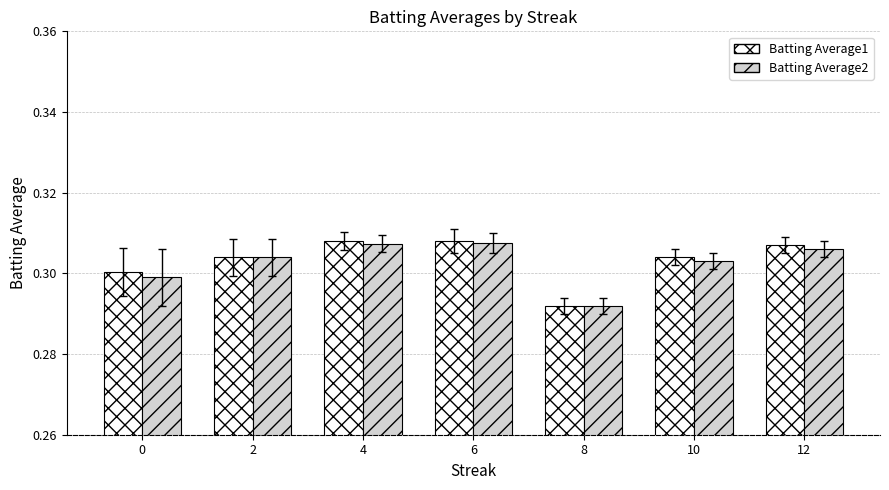

What is the sum of all Batting Average2 values?

2.1